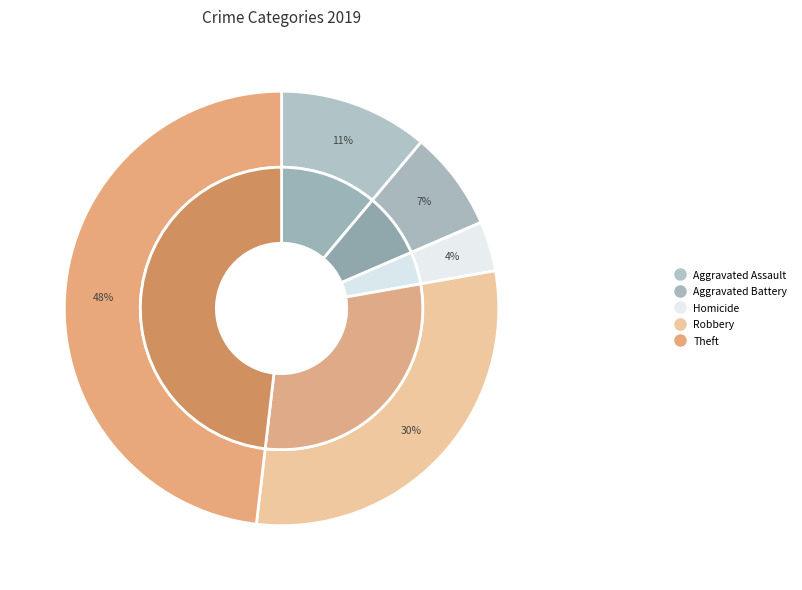

Is it true that Arson is 8% of the pie?

False